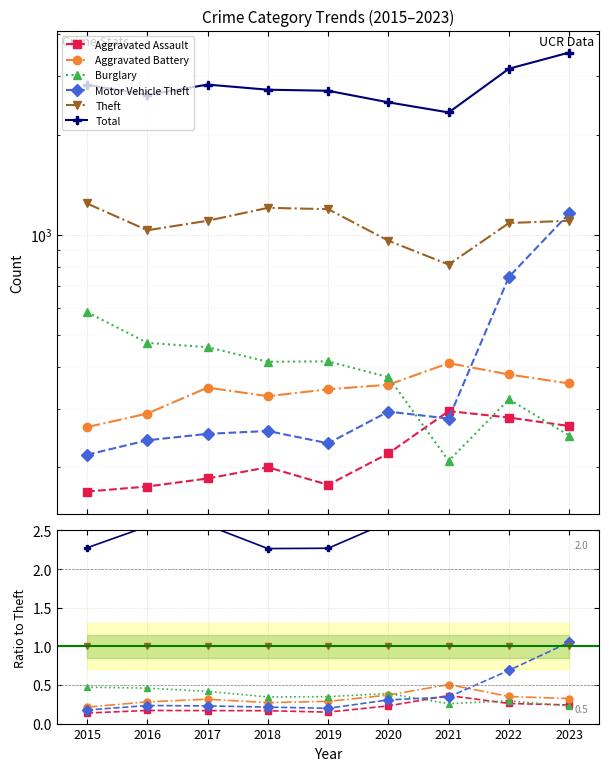

Between 2020 and 2021, which series saw the biggest shift?

Total